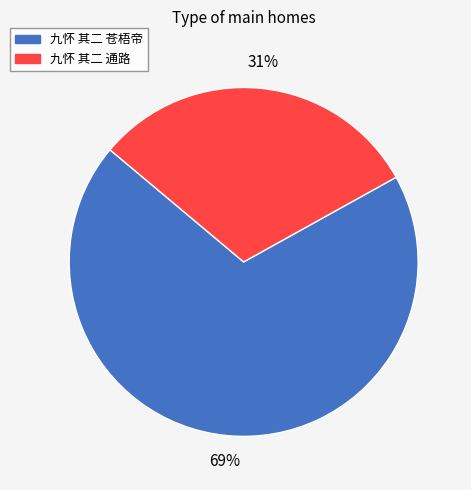

How many segments does this pie chart have?

2